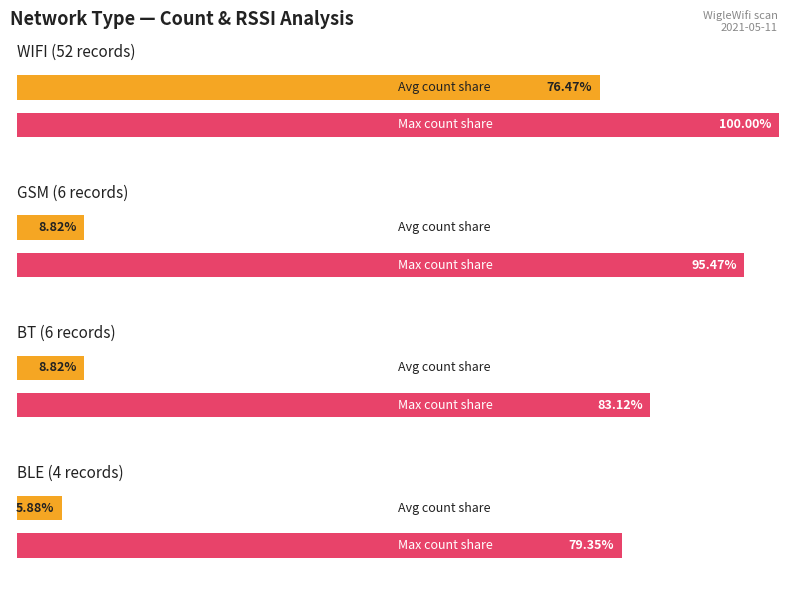

What is the total value across all series at 1?

68